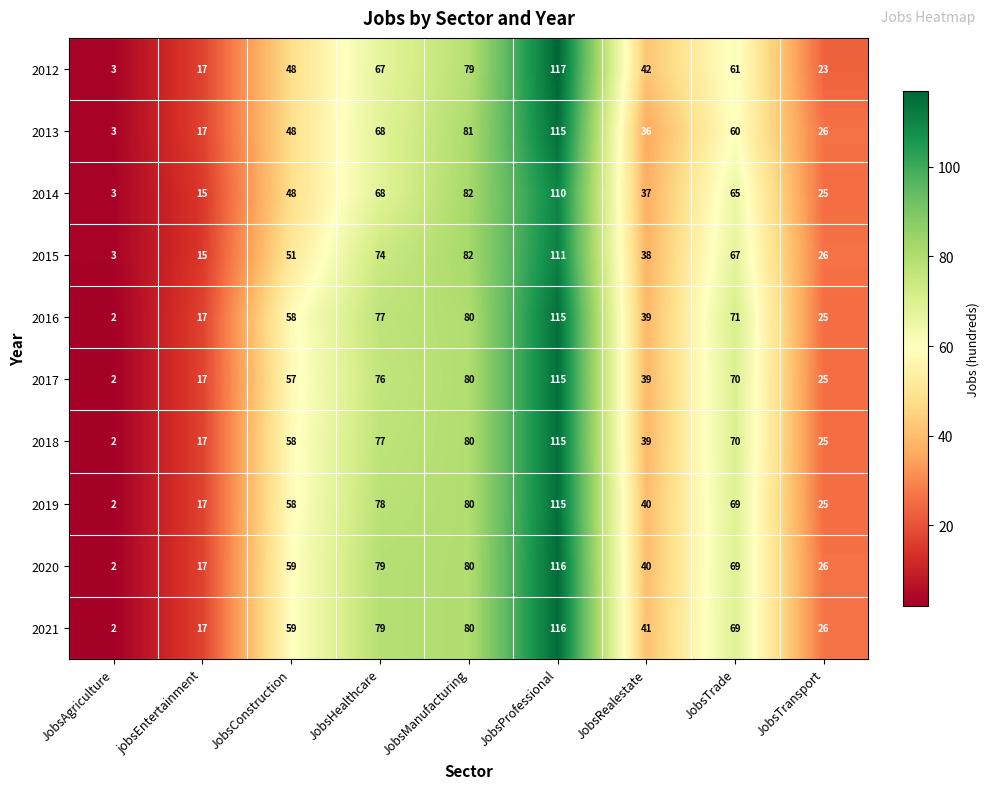

Is it true that 2017 equals 124 at JobsTrade?

False